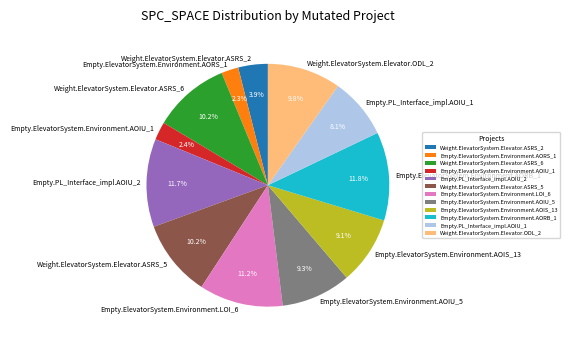

Combined, do Empty.ElevatorSystem.Environment.AORS_1 and Empty.ElevatorSystem.Environment.AOIU_5 account for over 50%?

No